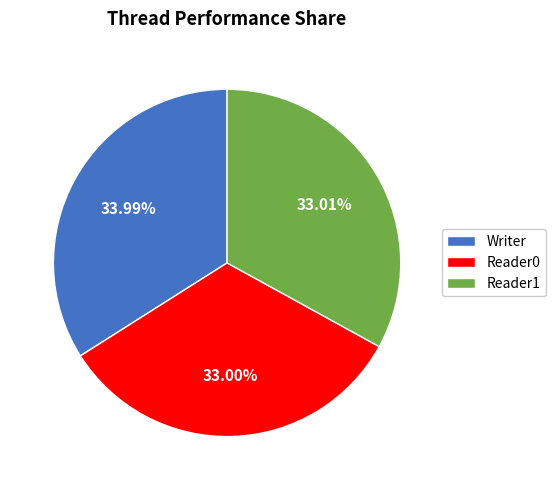

To the nearest percent, what is the combined percentage of Reader0 and Reader1?

66%